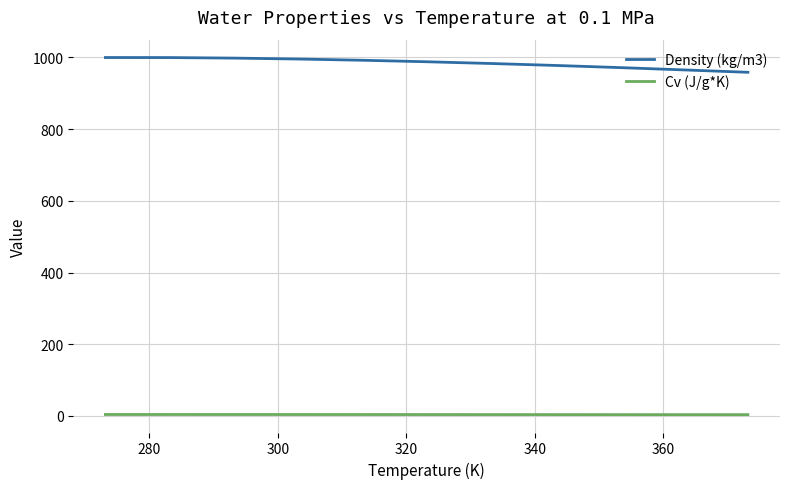

List the series in order of their overall mean, highest first.

Density (kg/m3), Cv (J/g*K)